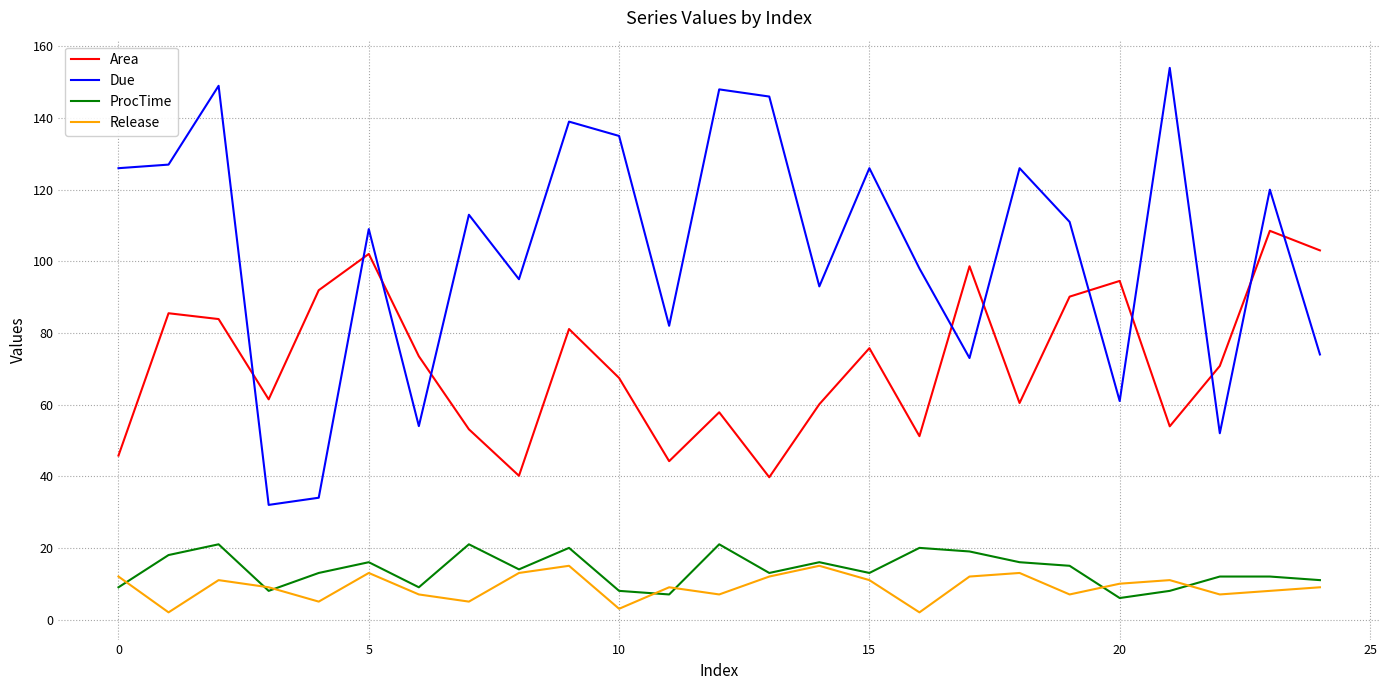

What are all the series names shown in the legend?

Area, Due, ProcTime, Release